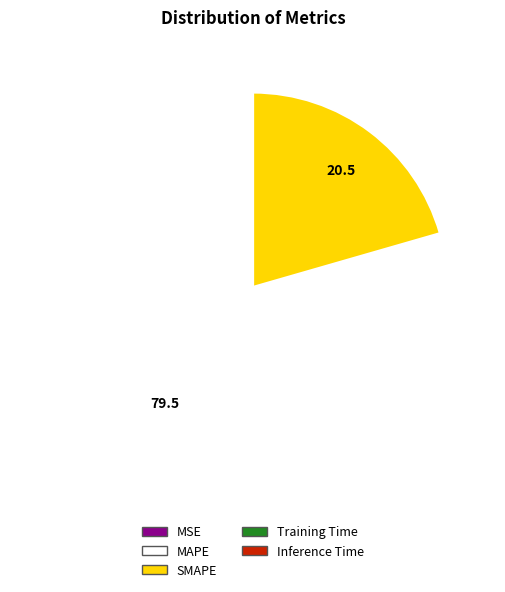

What is the largest slice in the pie chart?

MAPE